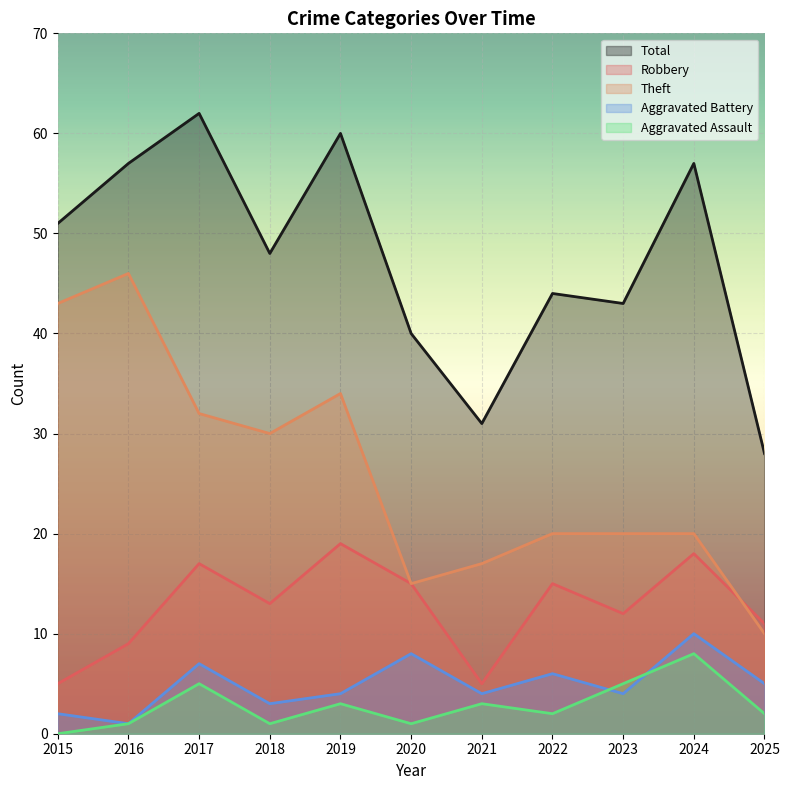

Rank the categories by Aggravated Battery value from lowest to highest.

2016, 2015, 2018, 2019, 2021, 2023, 2025, 2022, 2017, 2020, 2024